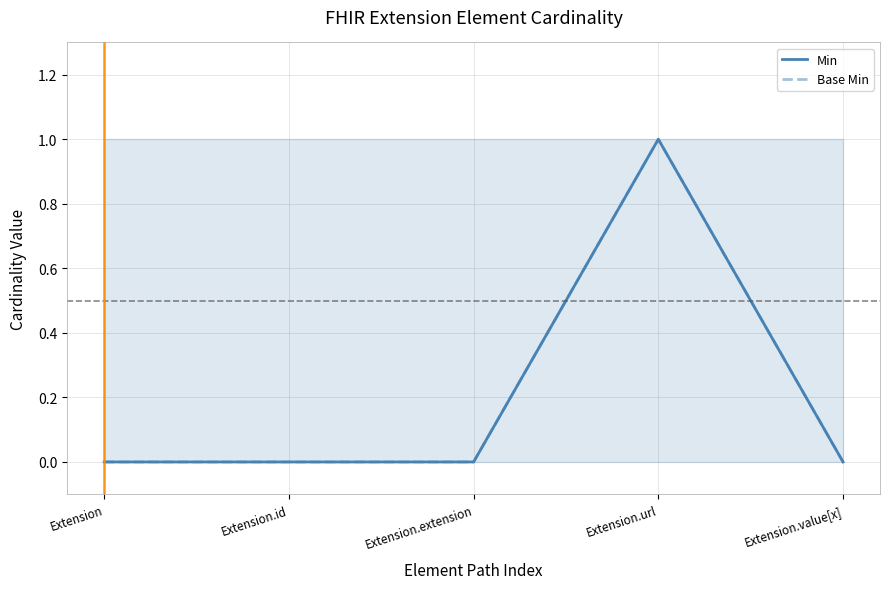

What is the maximum value for Min?

1